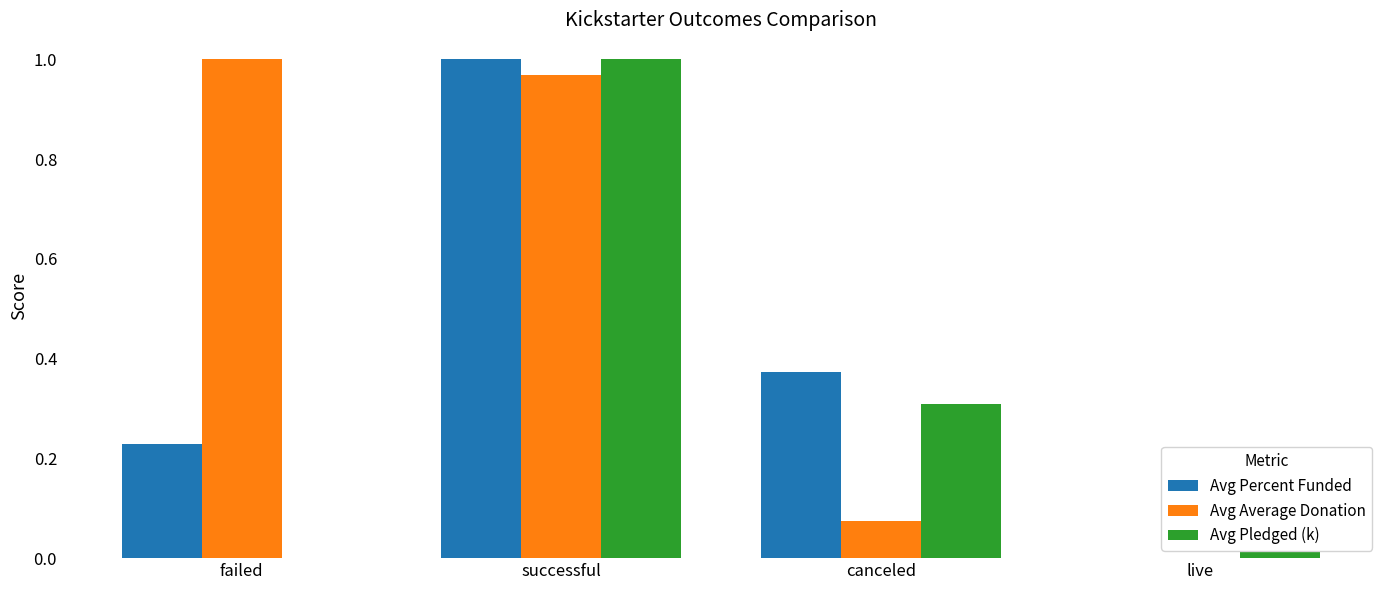

Are the bars horizontal?

No